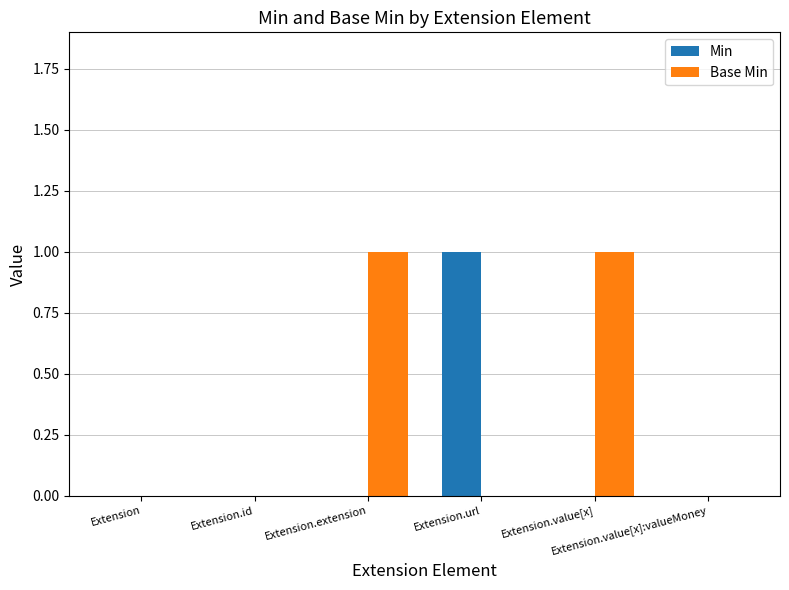

Which series has the largest total across all categories?

Base Min